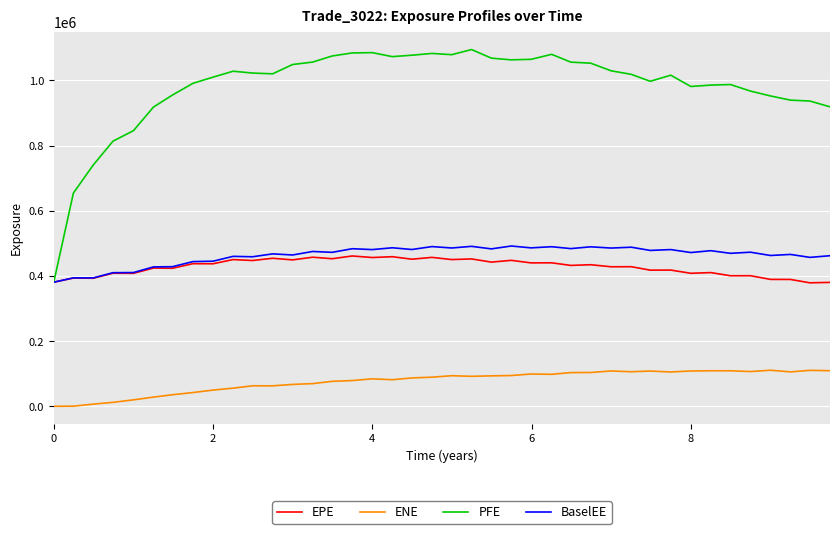

What is the difference between the maximum and minimum values in the PFE series?

713912.0